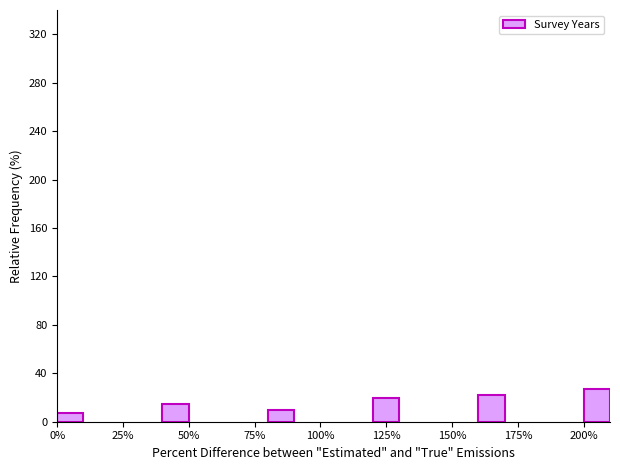

Reading right to left, extract all data points from this chart.

200%=26.8	175%=22.0	125%=19.5	75%=9.8	50%=14.6	0%=7.3